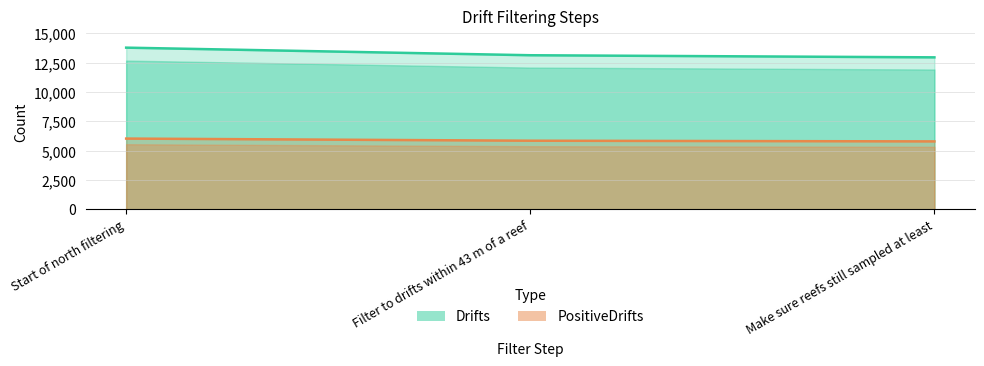

List the series in order of their overall mean, highest first.

Drifts, PositiveDrifts